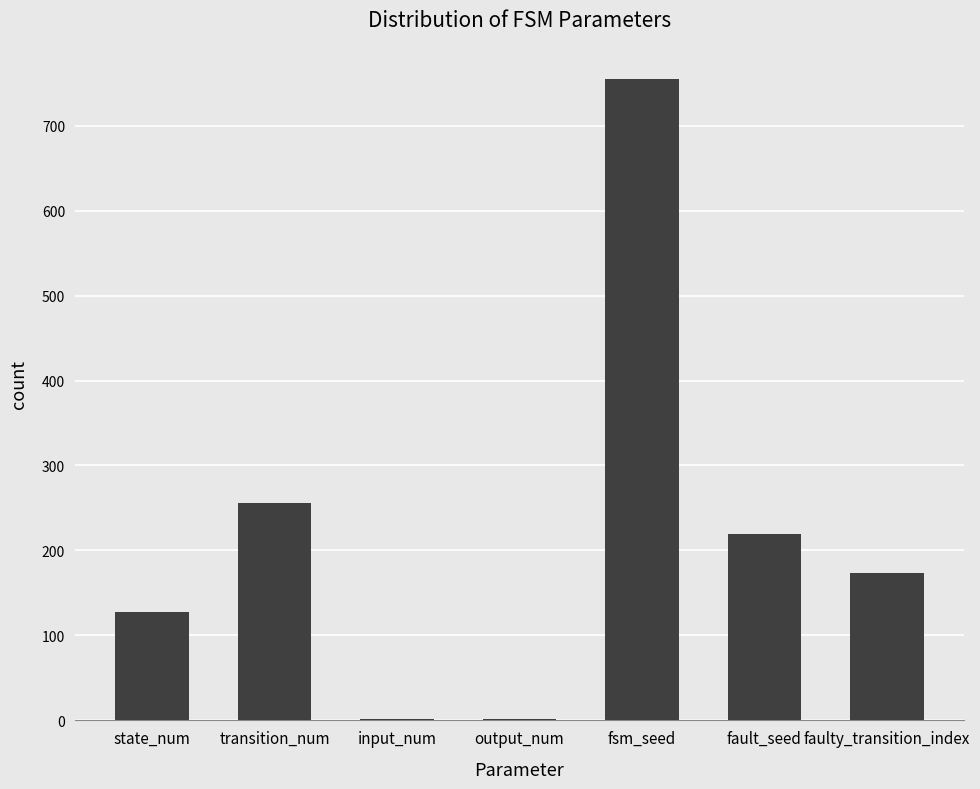

Is it true that the value at transition_num is 95?

False